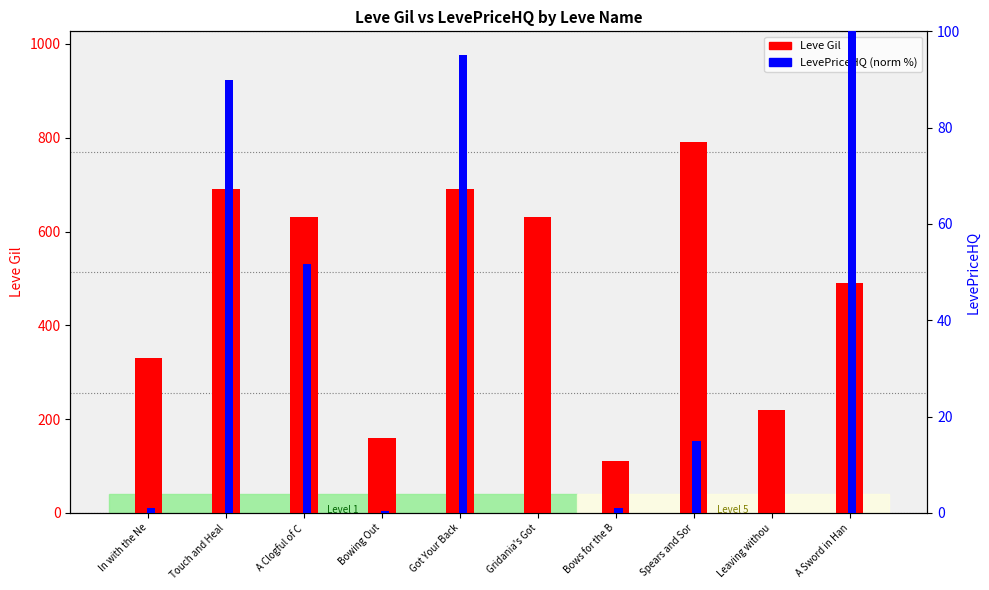

What position from the right is Bows for the B?

4